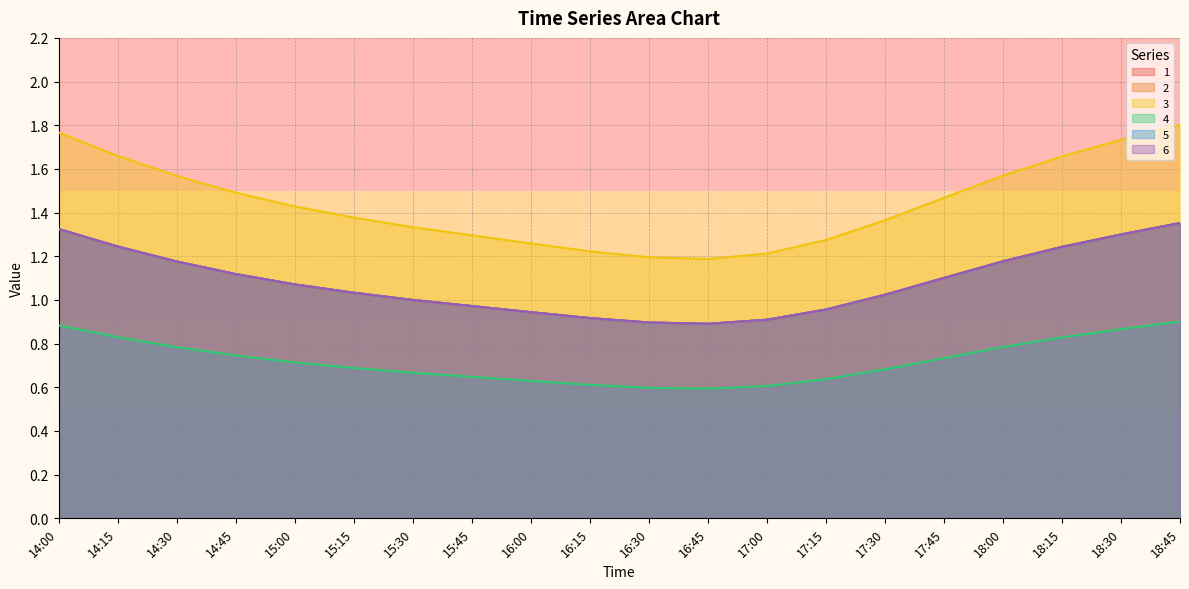

Where is the first local minimum for 1?

16:45